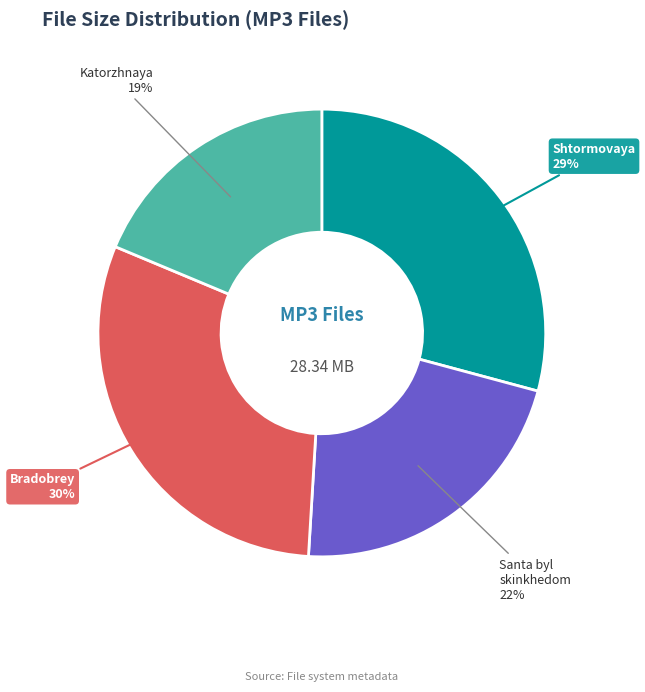

Rank the categories by value from highest to lowest.

Bradobrey, Shtormovaya, Santa byl skinkhedom, Katorzhnaya